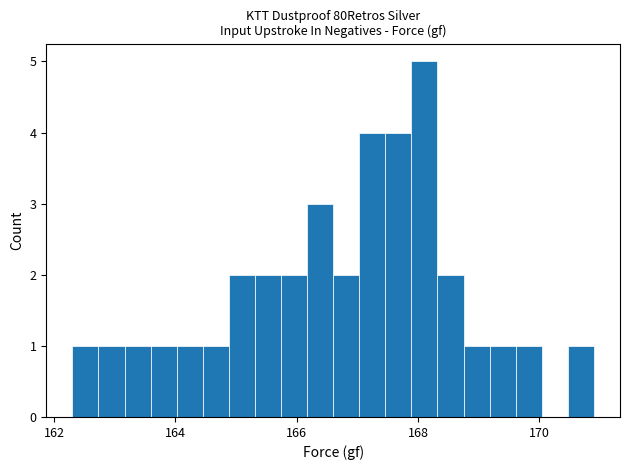

Around what value on the x-axis is the tallest bar? Give the approximate position of its centre, as read against the axis.

168.2